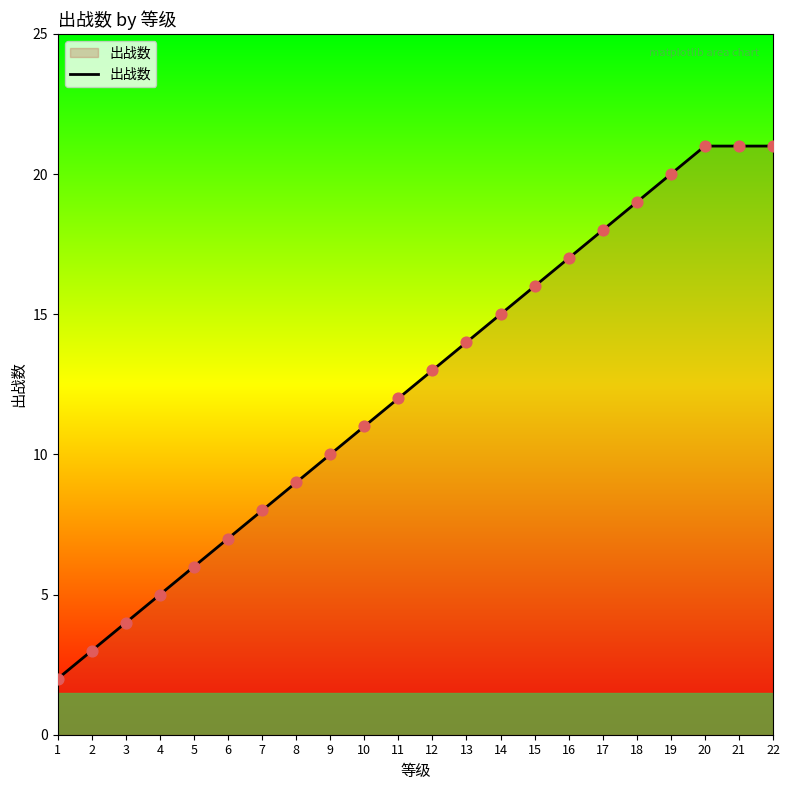

What is the ratio of the value at 7 to the value at 3?

2.0